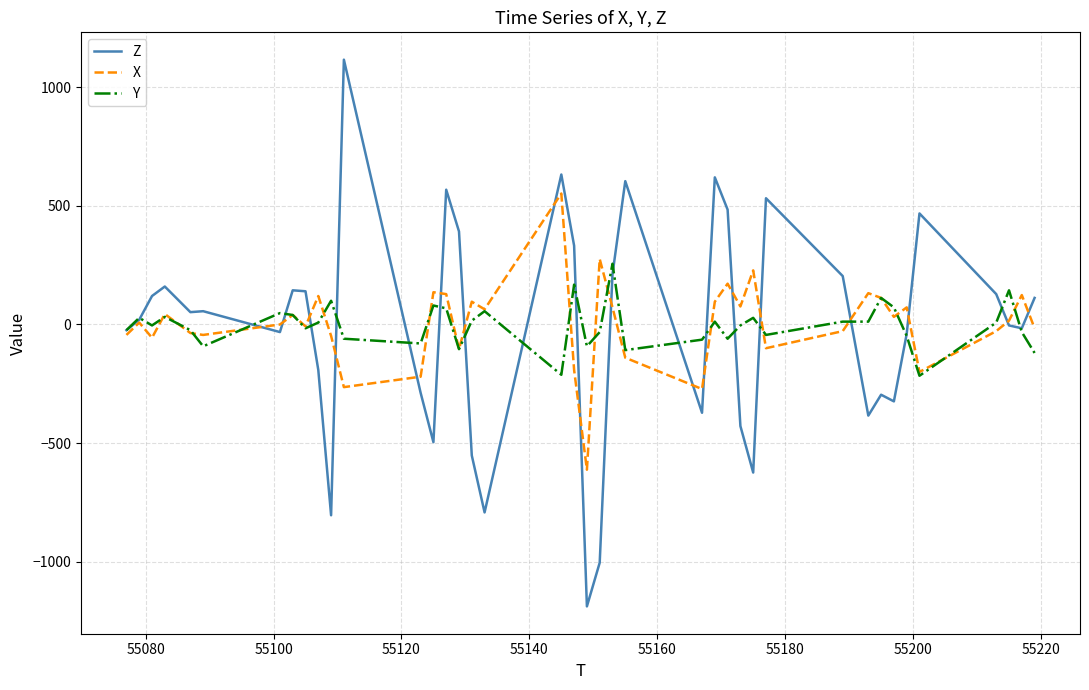

What is the average value of the Z series?

-19